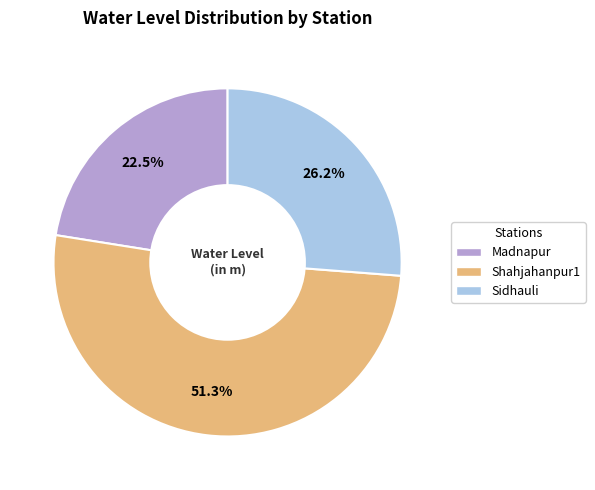

Does any single category account for the majority?

Yes